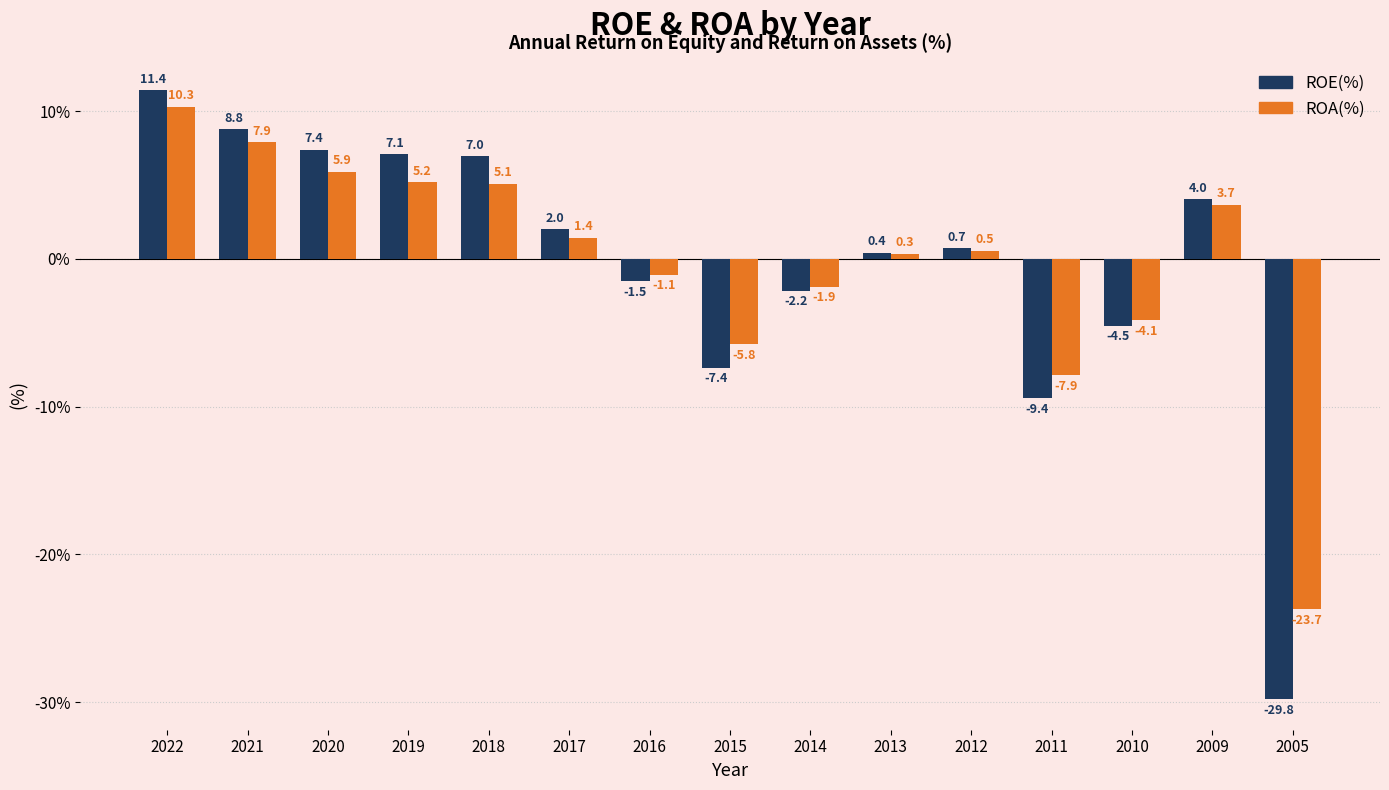

Between 2019 and 2011, which series saw the biggest shift?

ROE(%)